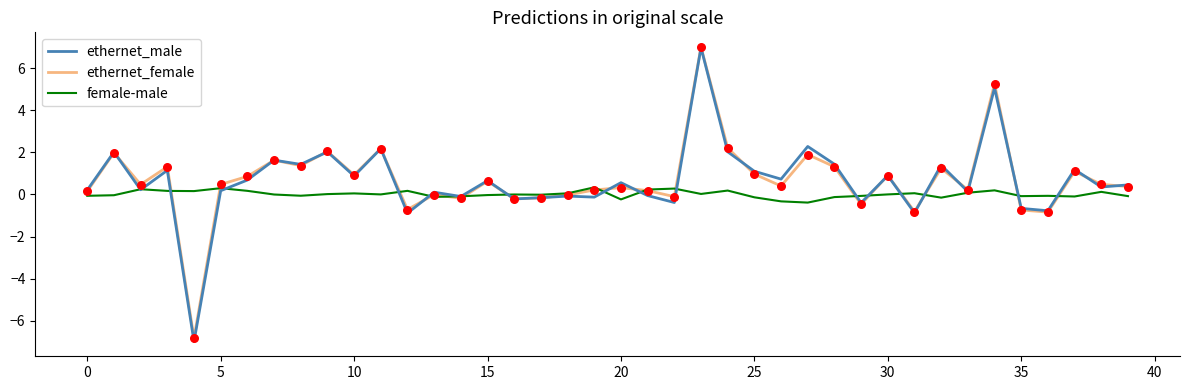

Which series has the widest spread of values?

ethernet_male